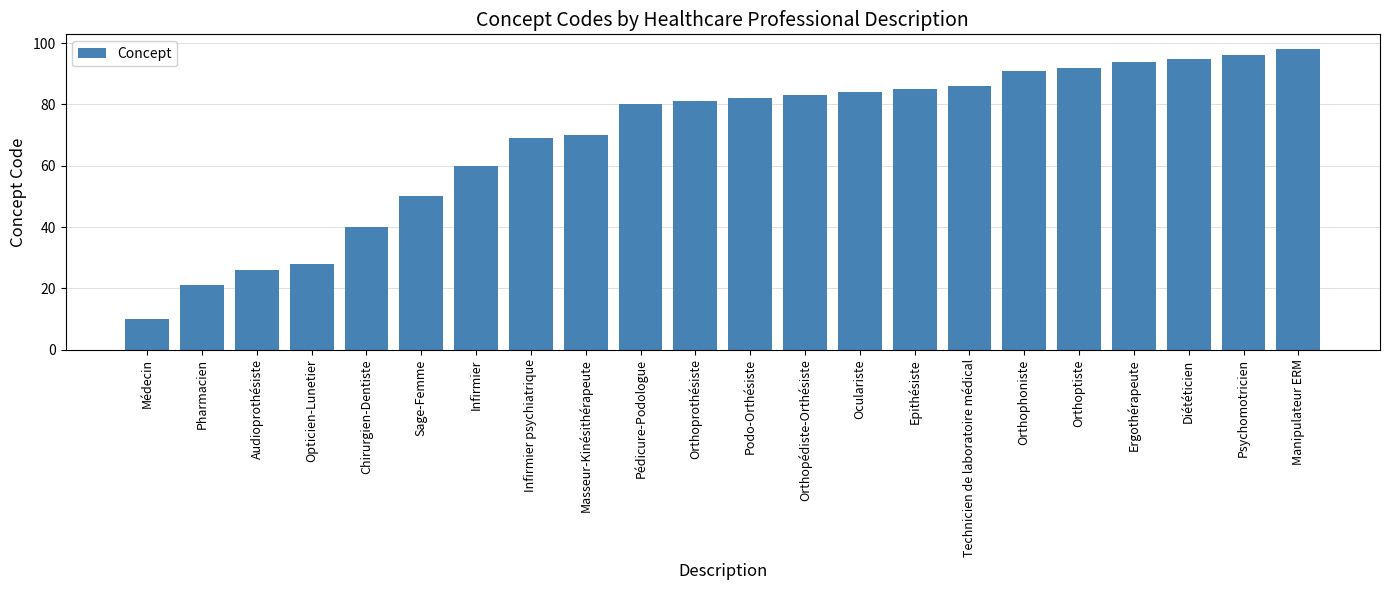

Approximately how many times larger is the value at Manipulateur ERM compared to Opticien-Lunetier?

3.5